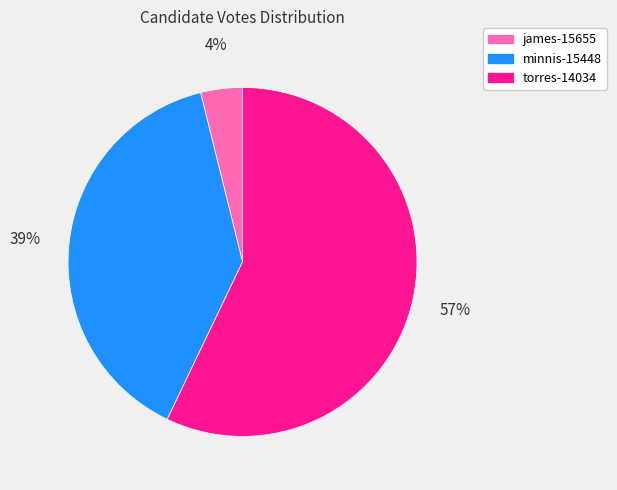

Approximately how many times larger is the value at torres-14034 compared to minnis-15448?

1.5